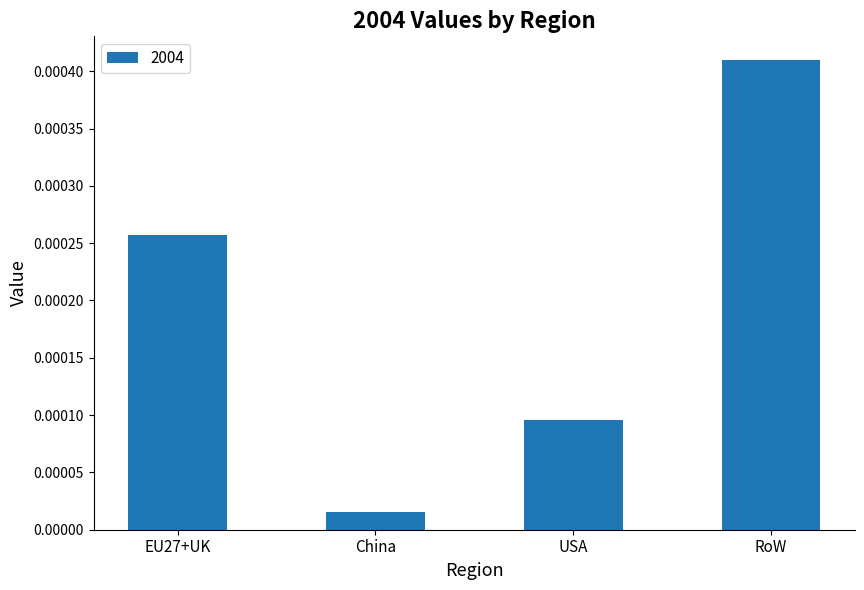

Count the number of data series in this chart.

1